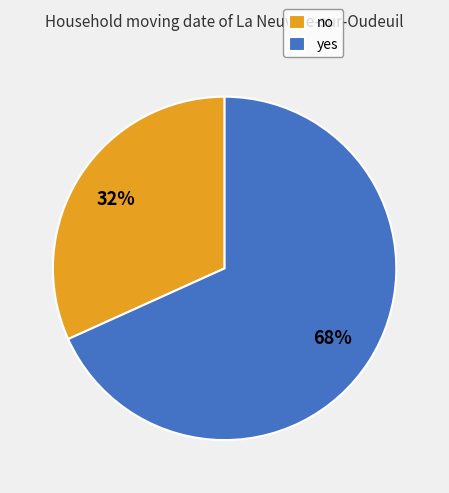

Is yes the majority of the pie?

Yes